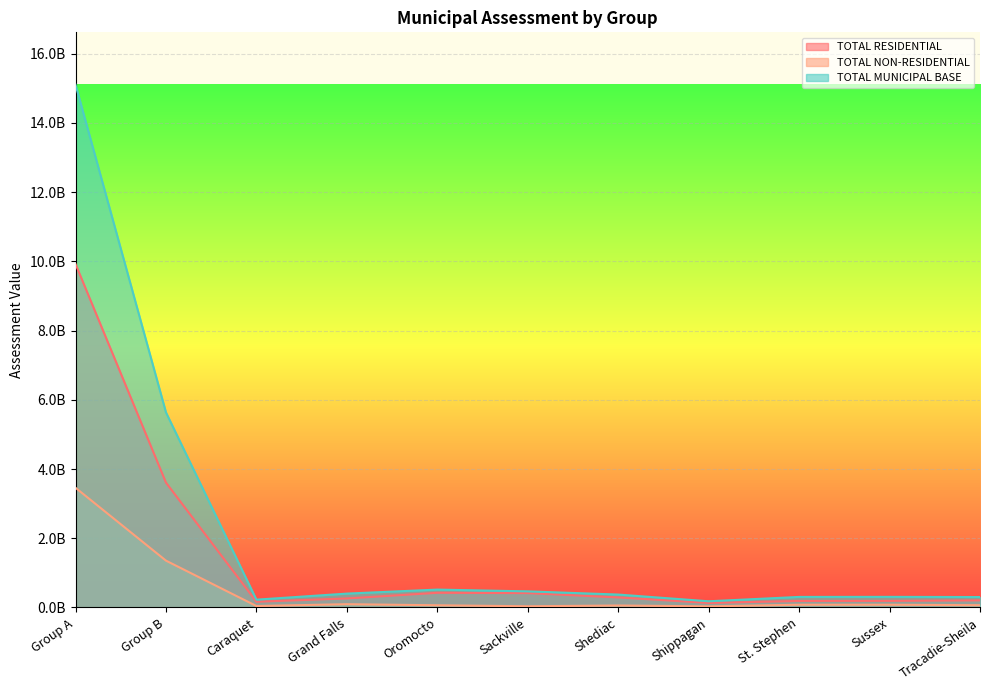

What is the label of the 11th point from the right?

Group A